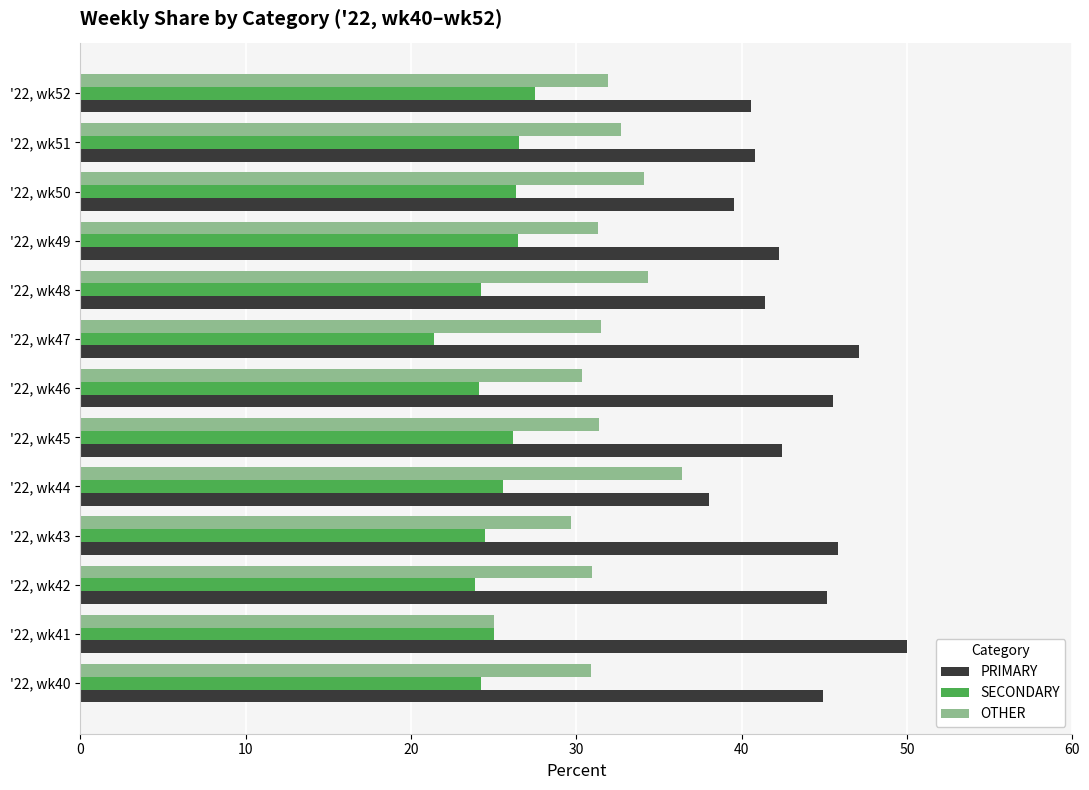

What is the spread (max minus min) of values at '22, wk52?

13.0